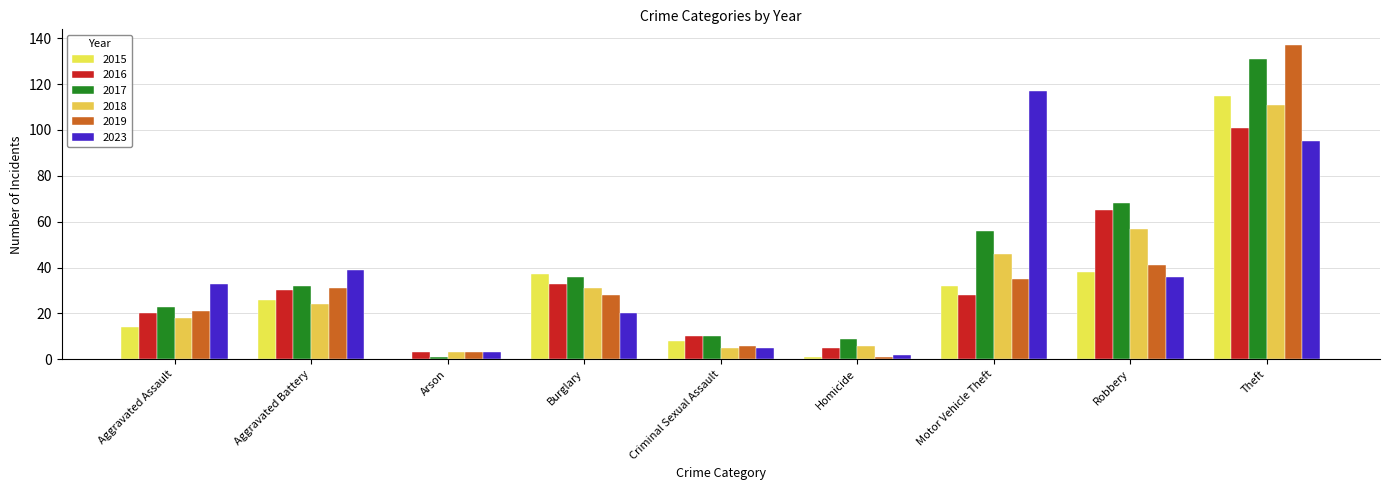

How many groups of bars are there?

9